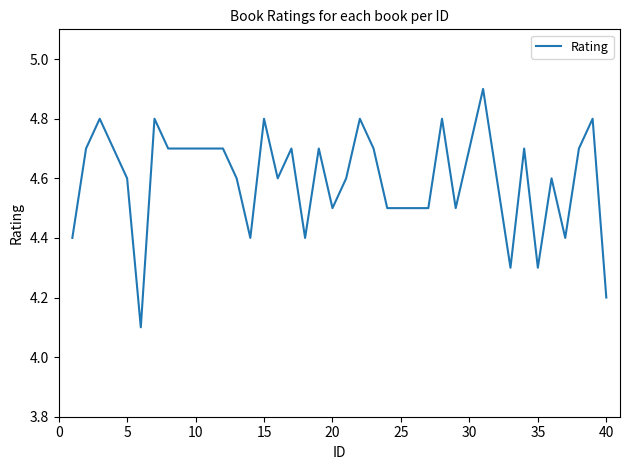

What is the minimum value shown in the chart?

4.1